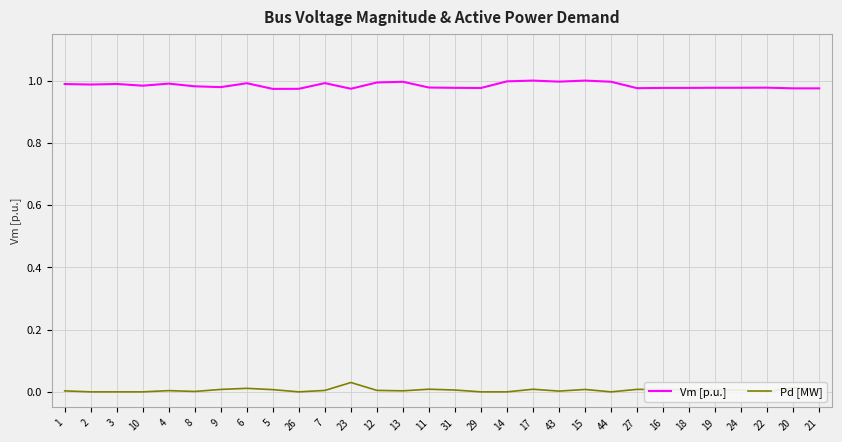

Which category has the lowest value across all series?

2